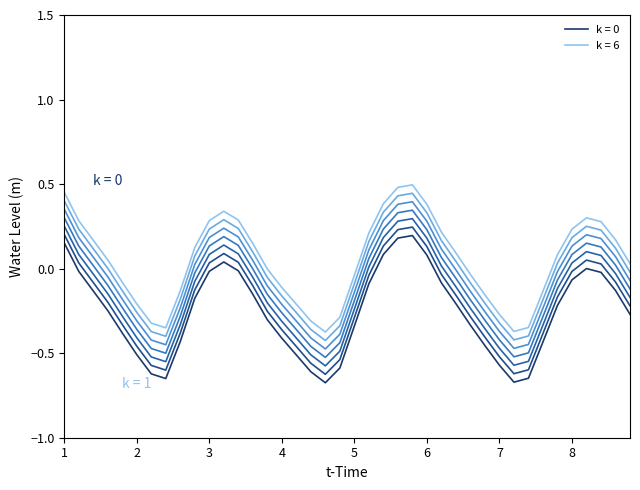

True or false: the data shows -0.2 at 2023-12-19 15:00.

True